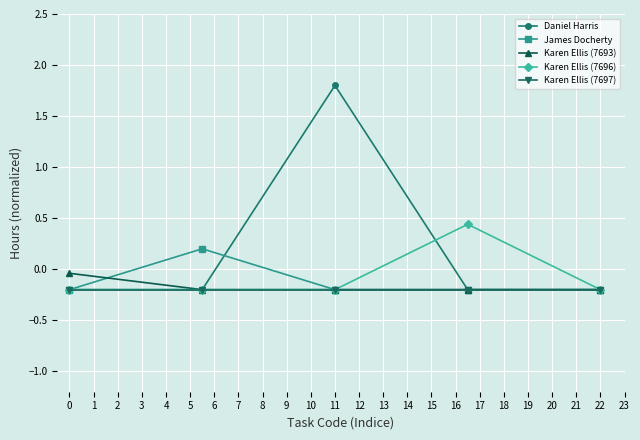

What is the maximum value shown in the chart?

1.8